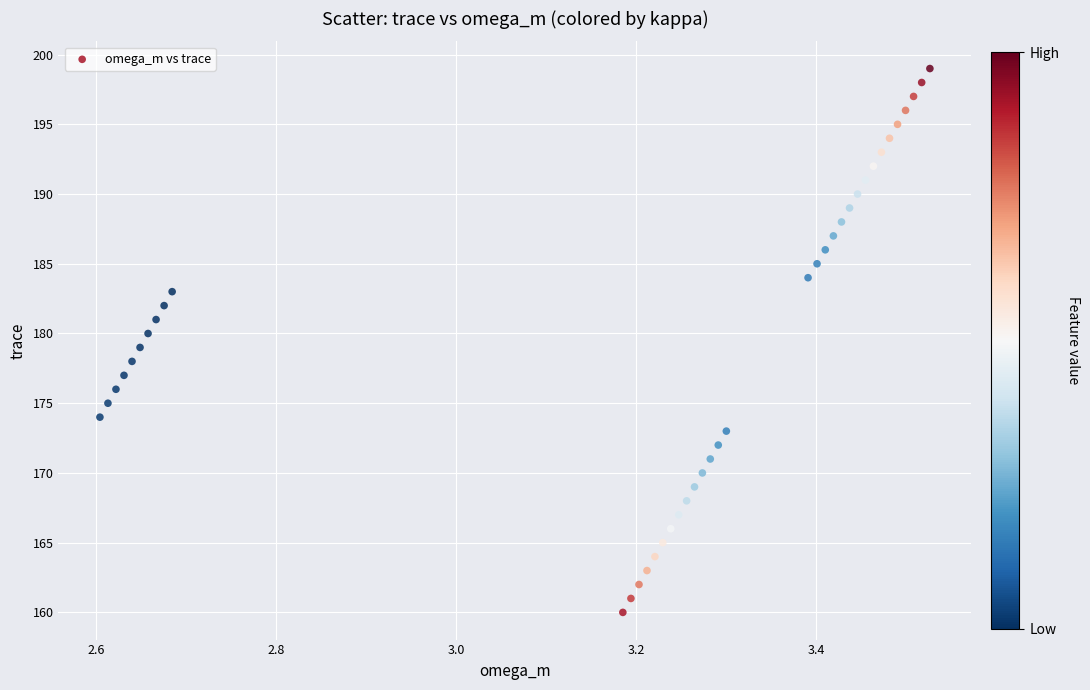

What is the range of Y values (max minus min)?

39